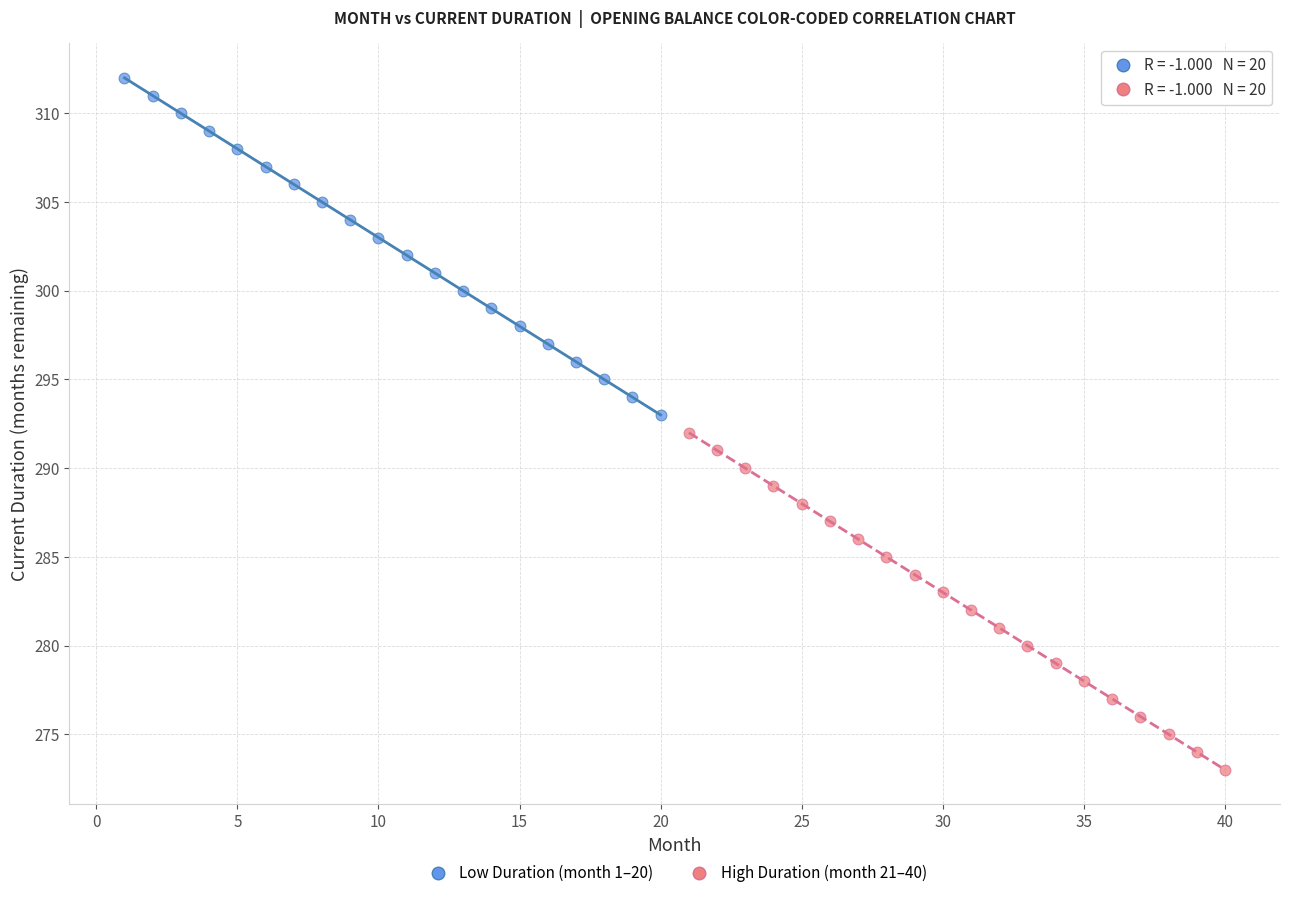

Which series contains the highest Y value?

Low Duration (month 1–20)